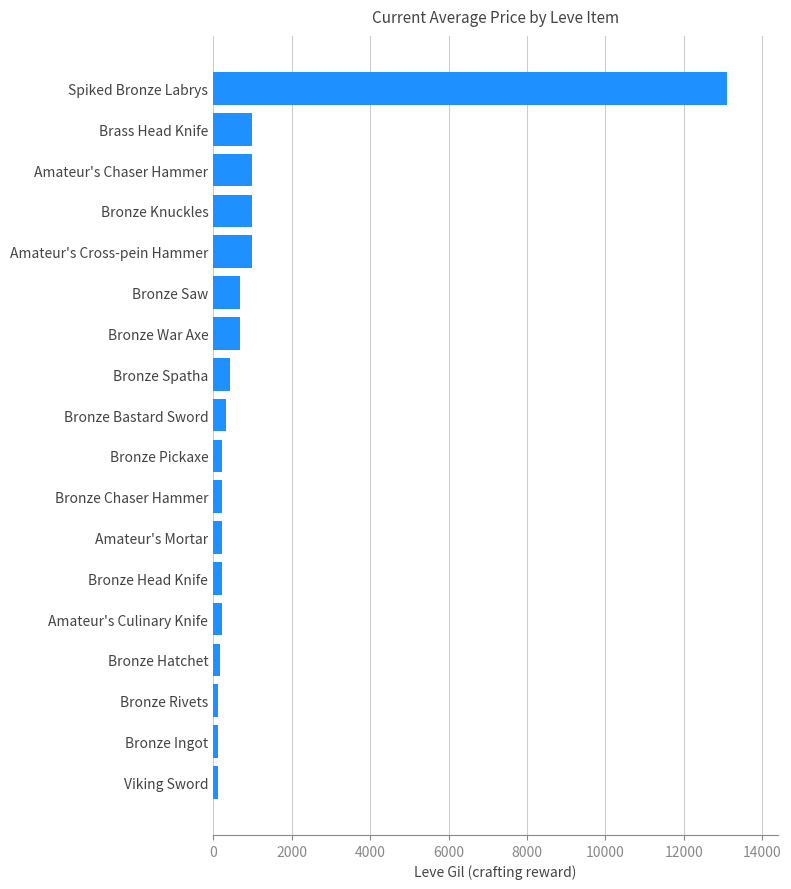

The value at Bronze Saw is 690. True or false?

True